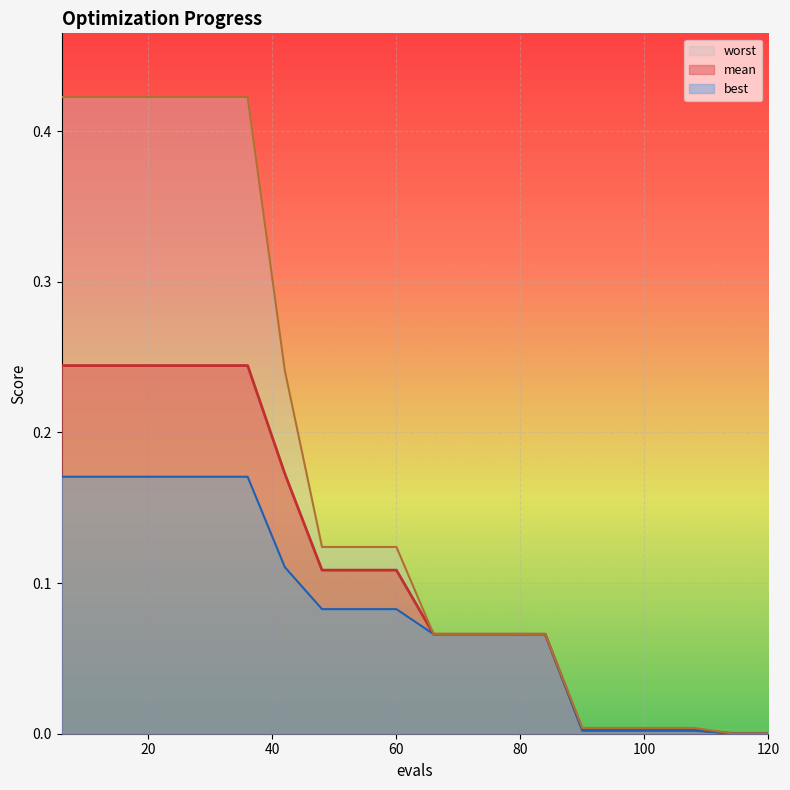

List the series in order of their overall mean, lowest first.

best, mean, worst